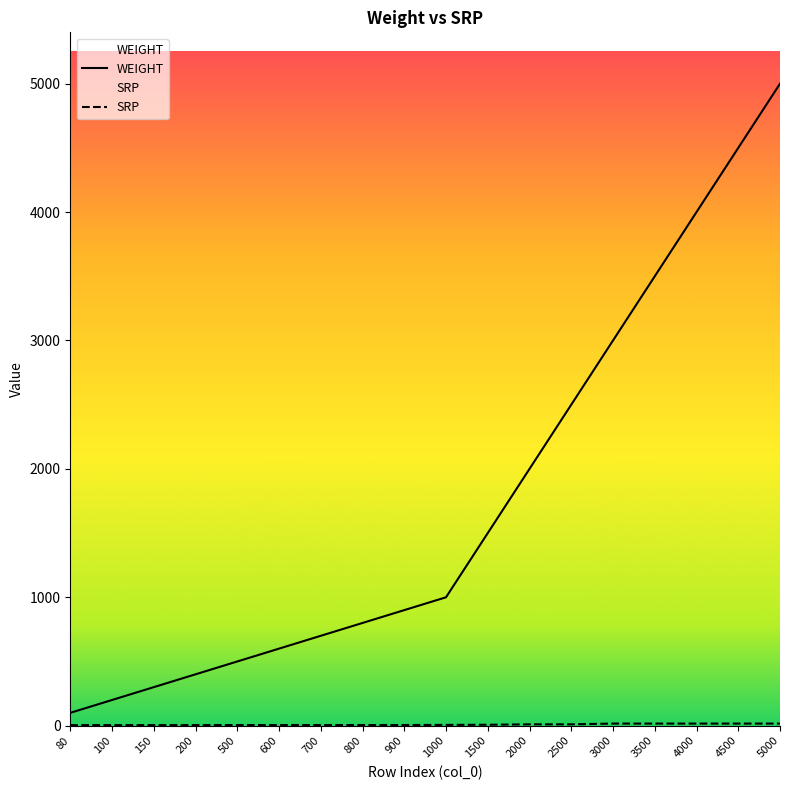

What is the difference between the second highest and minimum values in the WEIGHT series?

4400.0